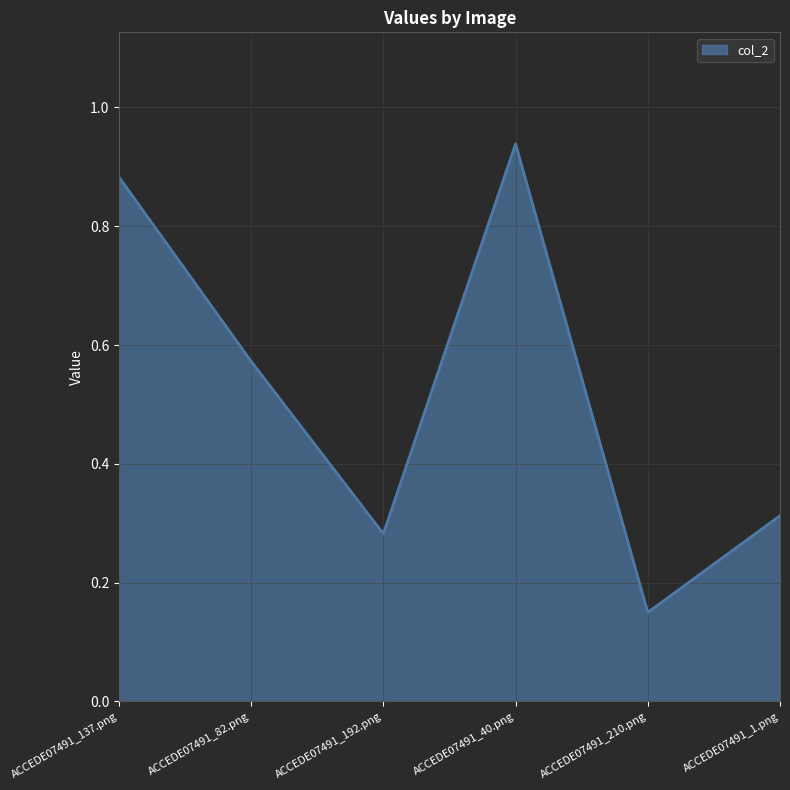

True or false: the data shows 0.4 at ACCEDE07491_137.png.

False